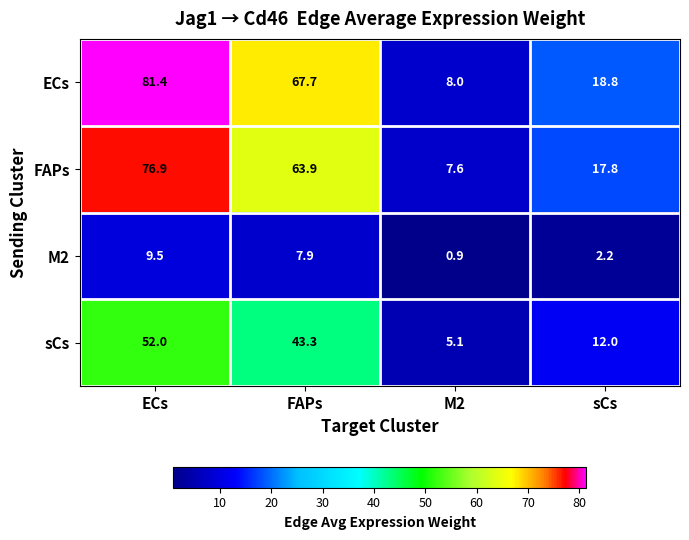

Count the number of data series in this chart.

4